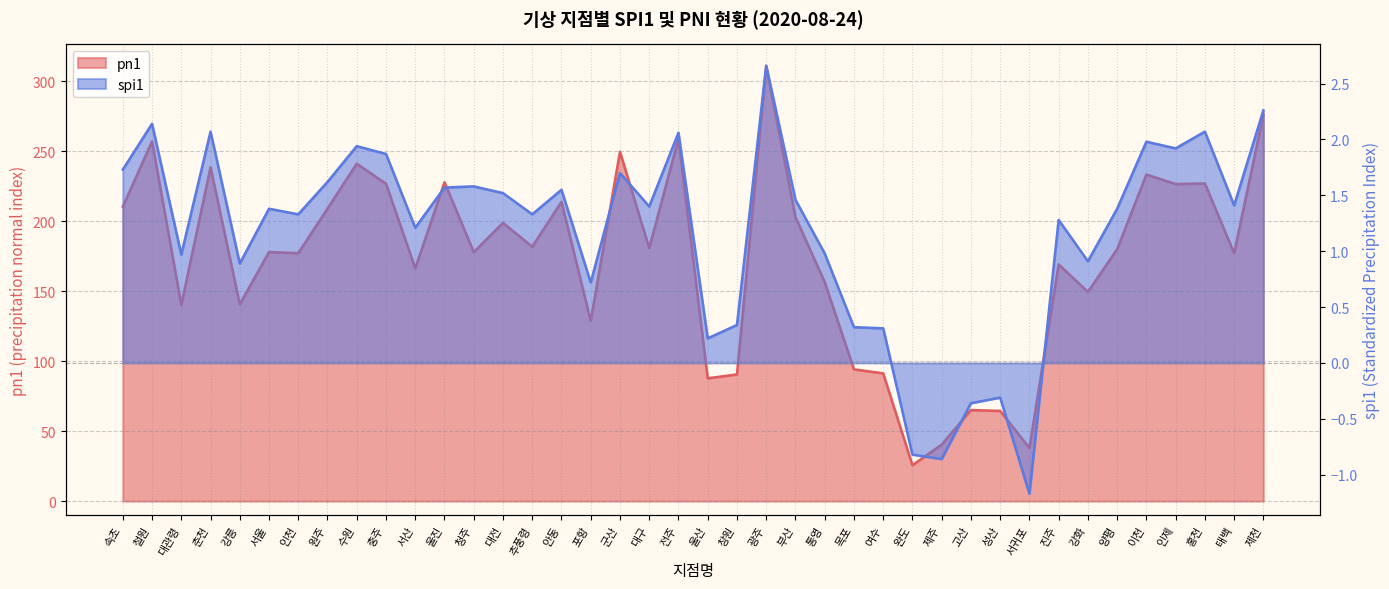

What is the spread (max minus min) of values at 홍천?

225.0